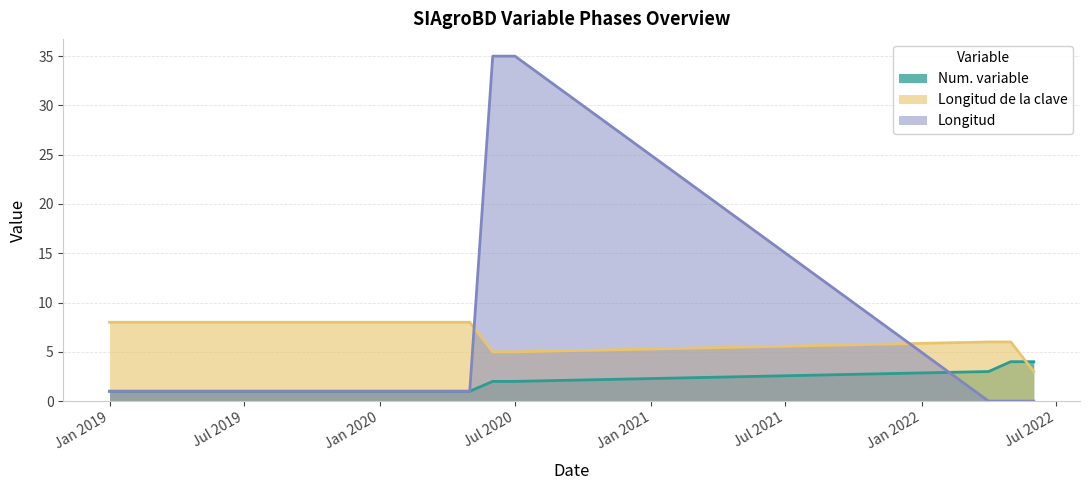

What is the label of the 5th point from the right?

2020-06-01